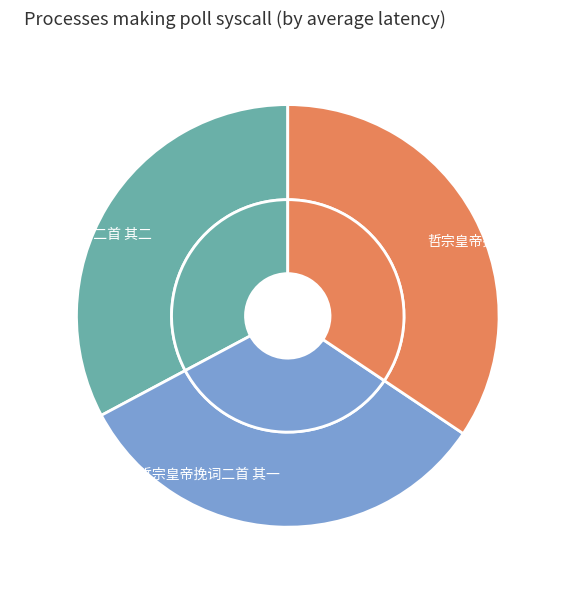

True or false: 哲宗皇帝挽词二首 accounts for 34% of the total.

True